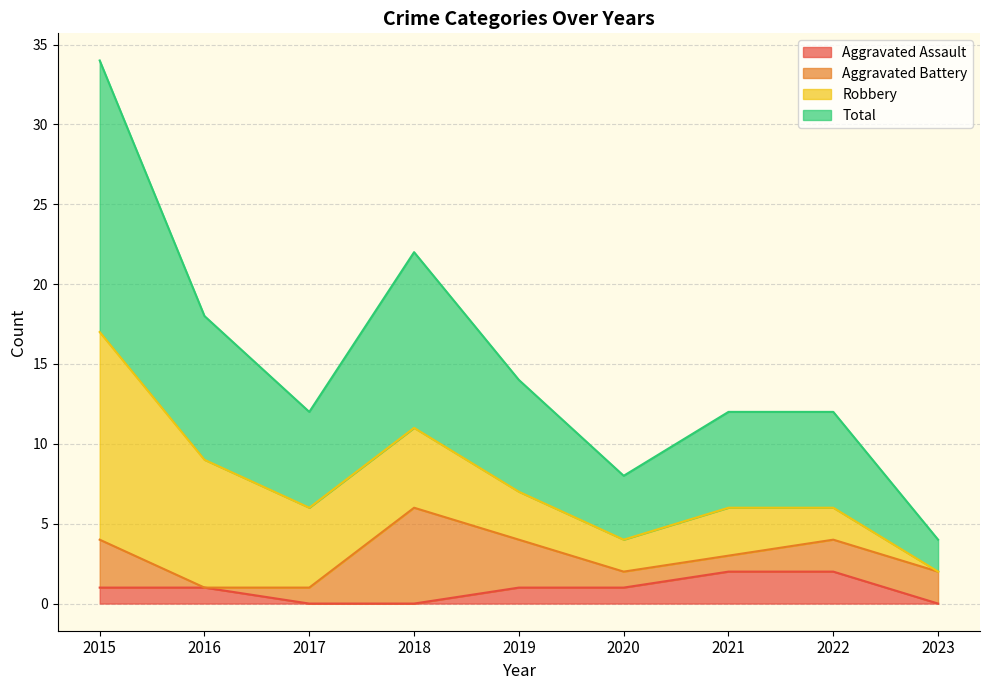

Between 2019 and 2022, which is larger?

2022